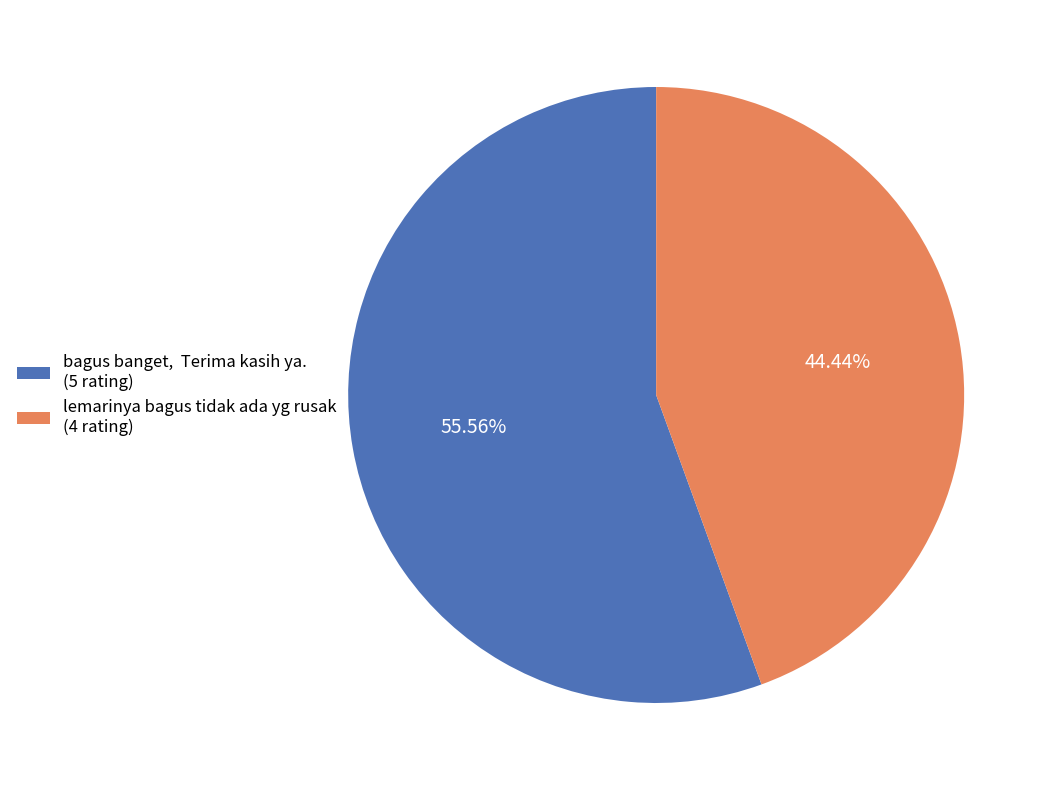

Is there a majority slice in this chart?

Yes